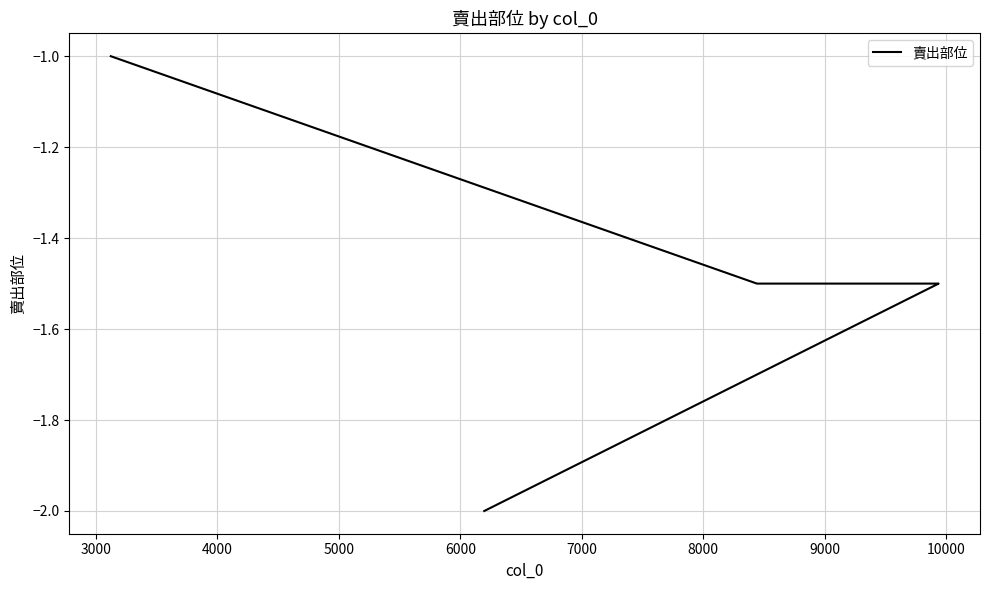

The chart shows a value of -0.5 at 3000. True or false?

False